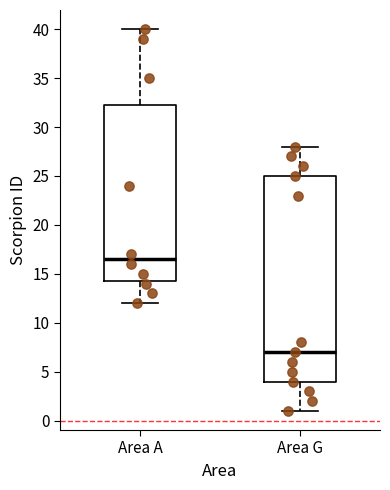

Where is the lower edge of the box for Area A on the y-axis? The values are not printed on the chart, so give them approximately, as read against the axis.

14.5